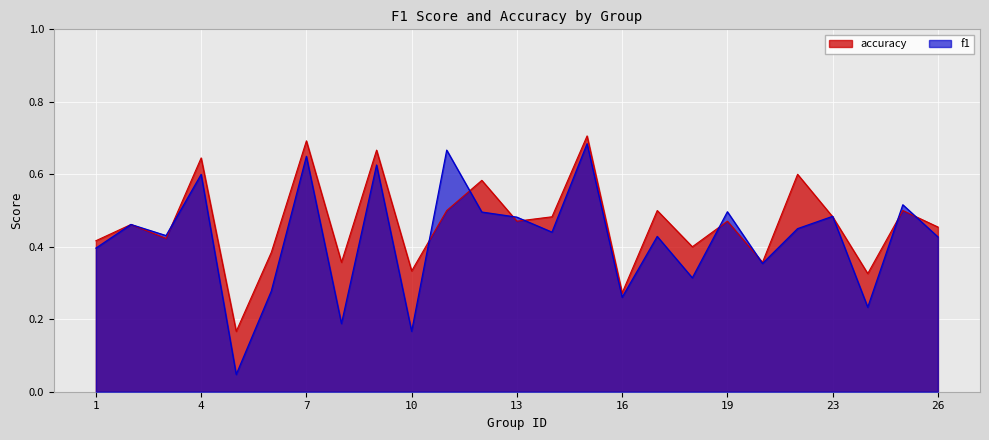

Count the number of categories in the chart.

25